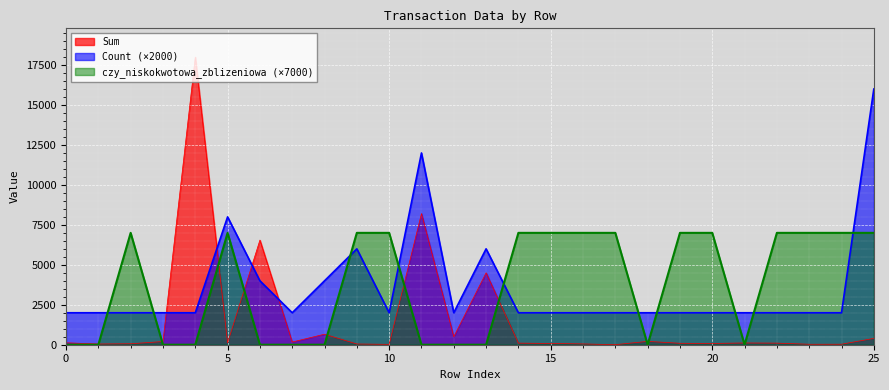

What is the difference between the highest and lowest values at 0?

2000.0